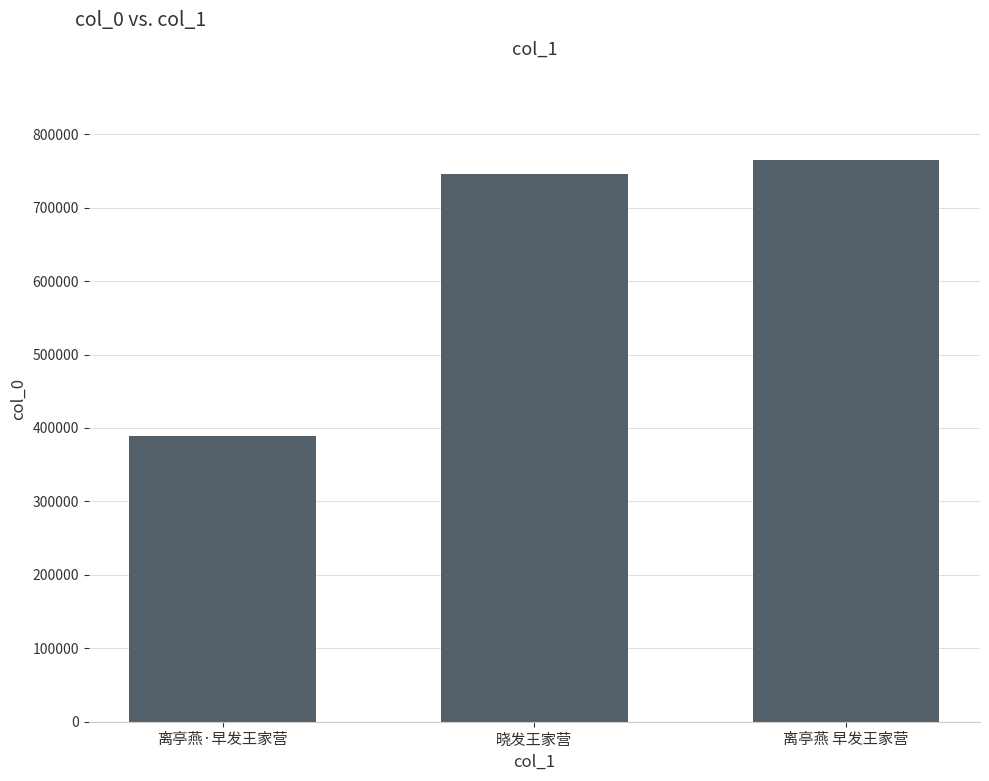

True or false: the data shows 745570 at 晓发王家营.

True